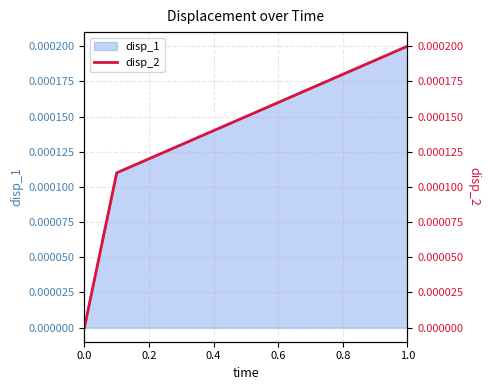

What is the label of the 9th point from the right?

0.4